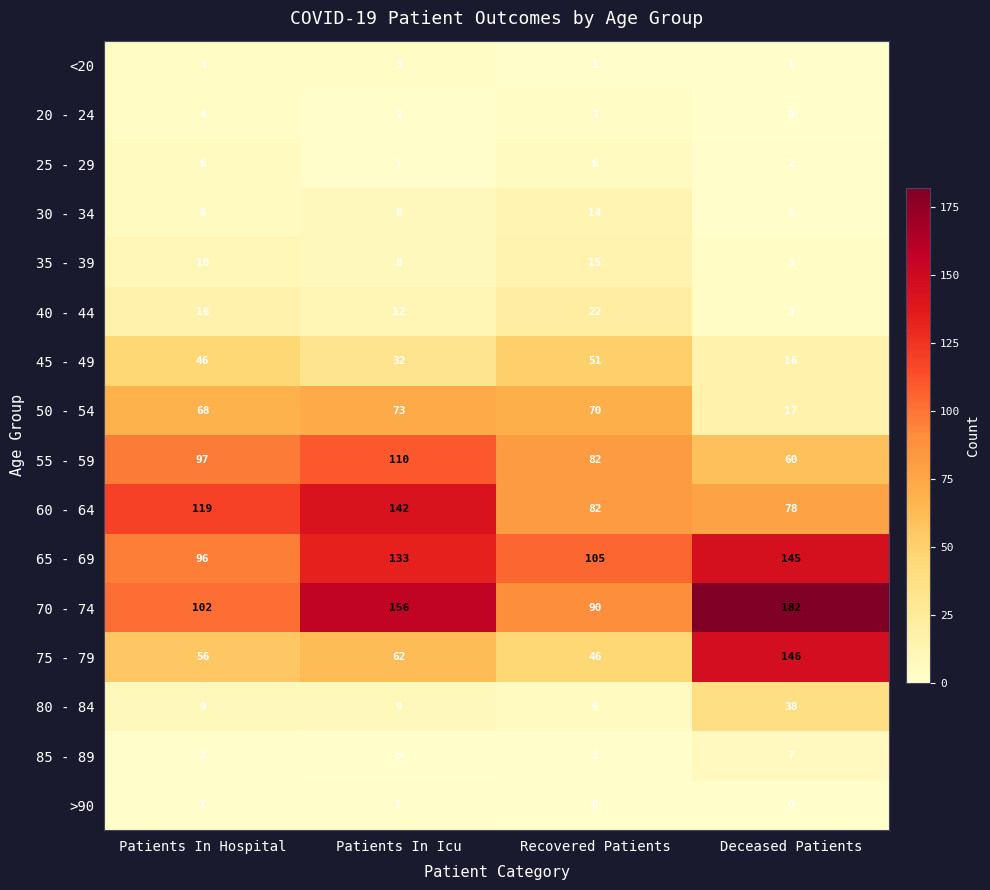

How many data points does each series have?

4